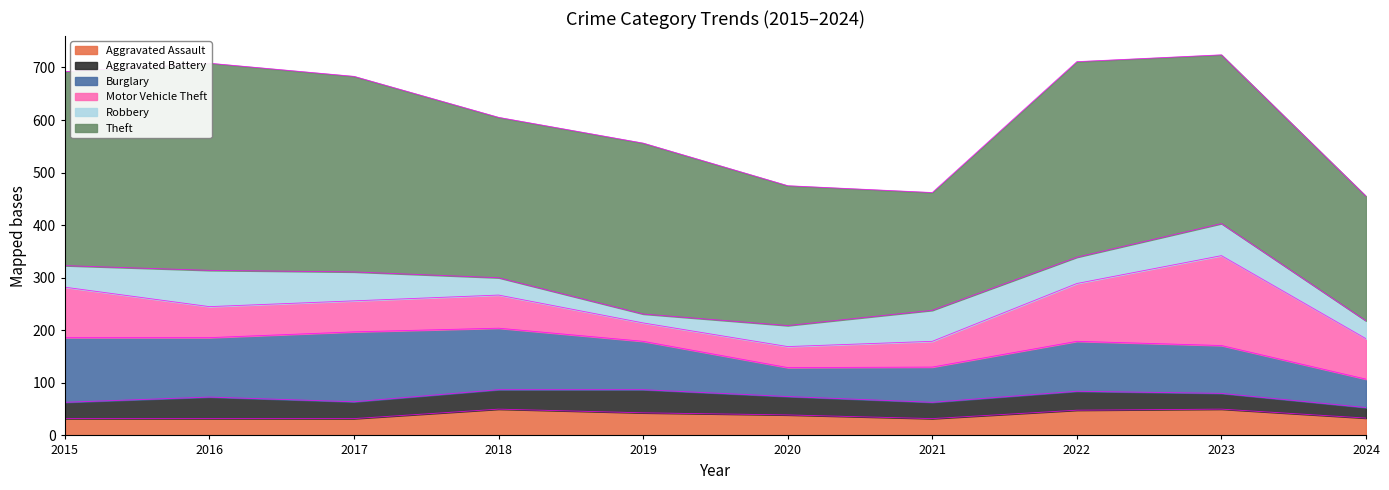

What is the difference between the highest and lowest values at 2021?

193